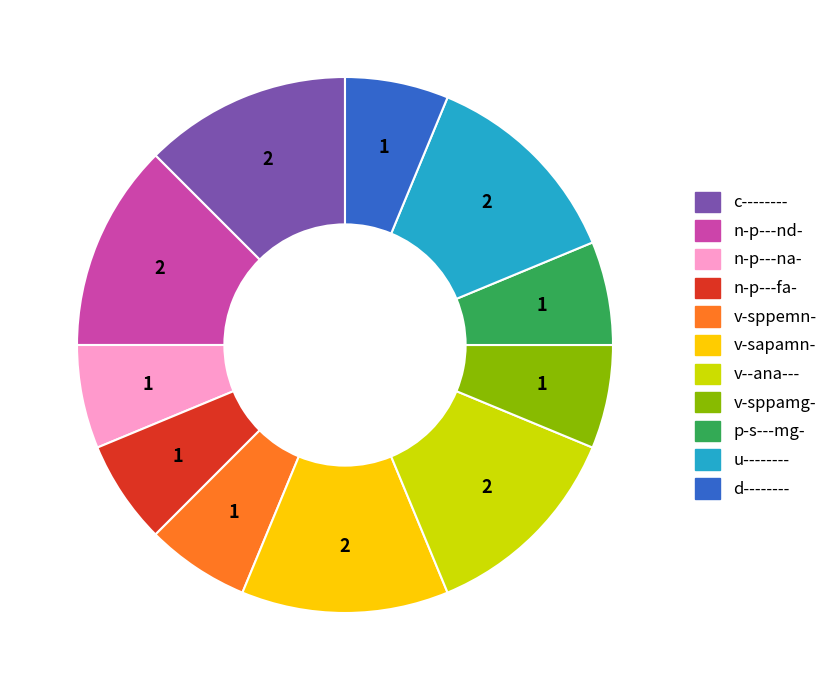

Is it true that p-s---mg- is 6% of the pie?

True